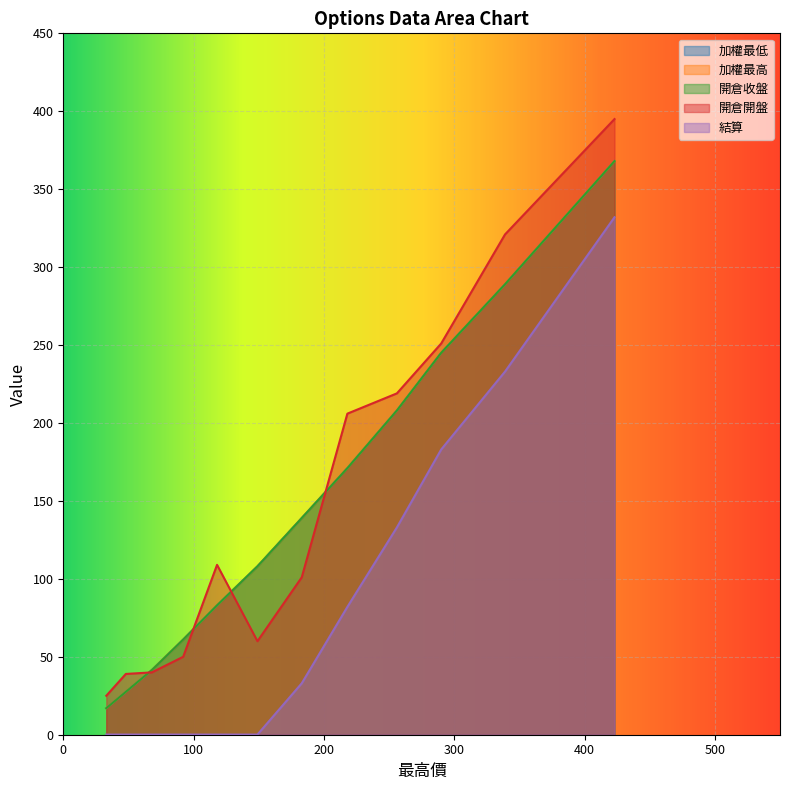

What is the value of the 加權最高 point at the 7th from the left?

108.0